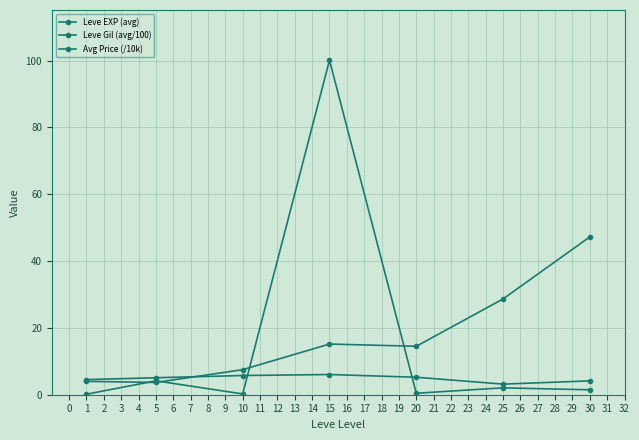

Count the number of categories in the chart.

7